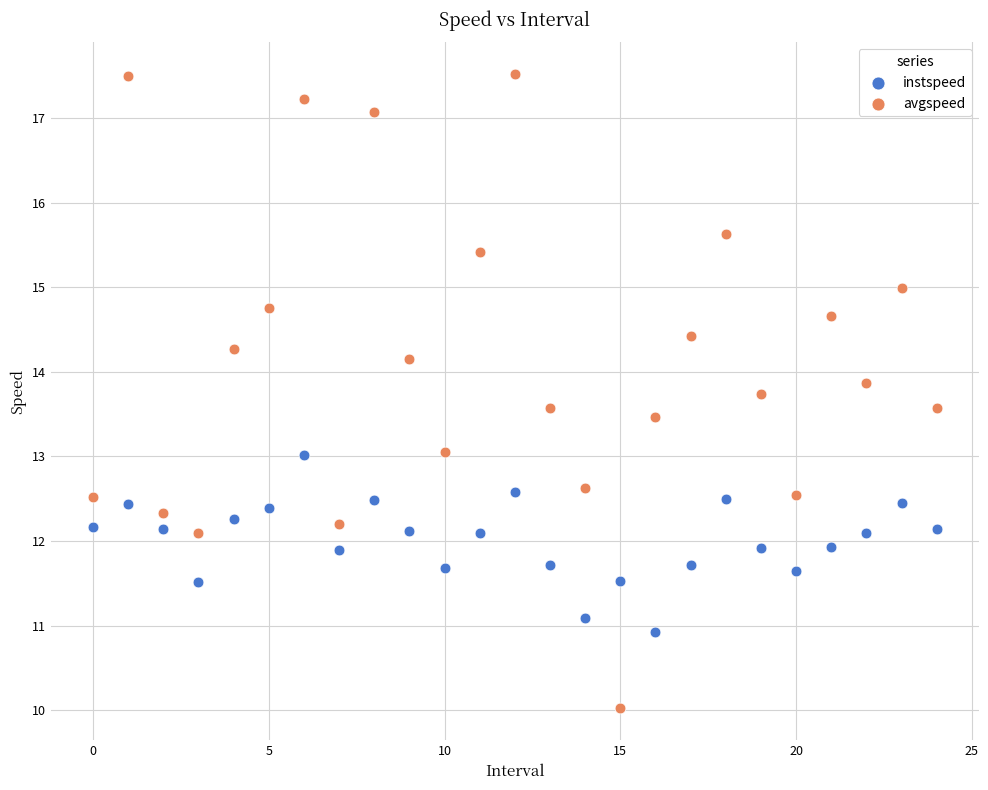

Which series has the widest spread of Y values?

avgspeed